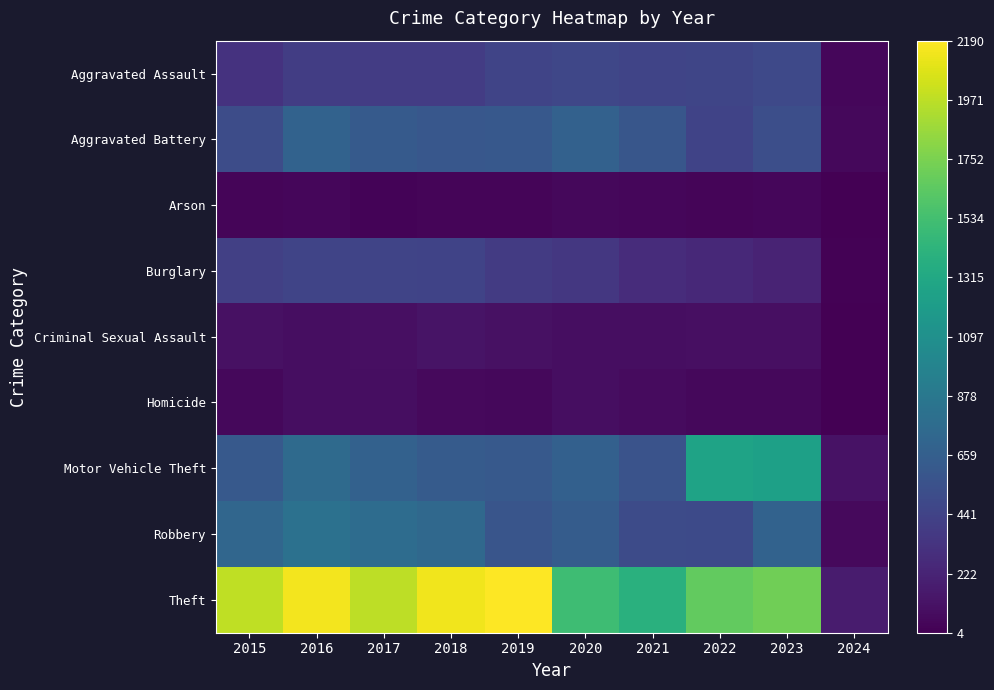

At how many categories does at least one series exceed 717?

9